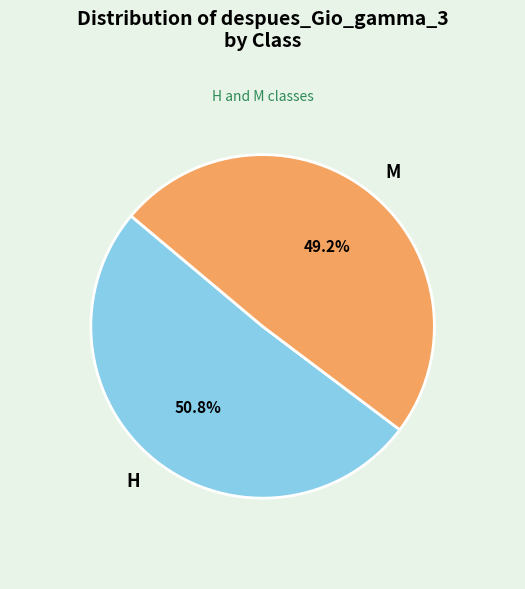

Which category has the biggest portion of the pie?

H